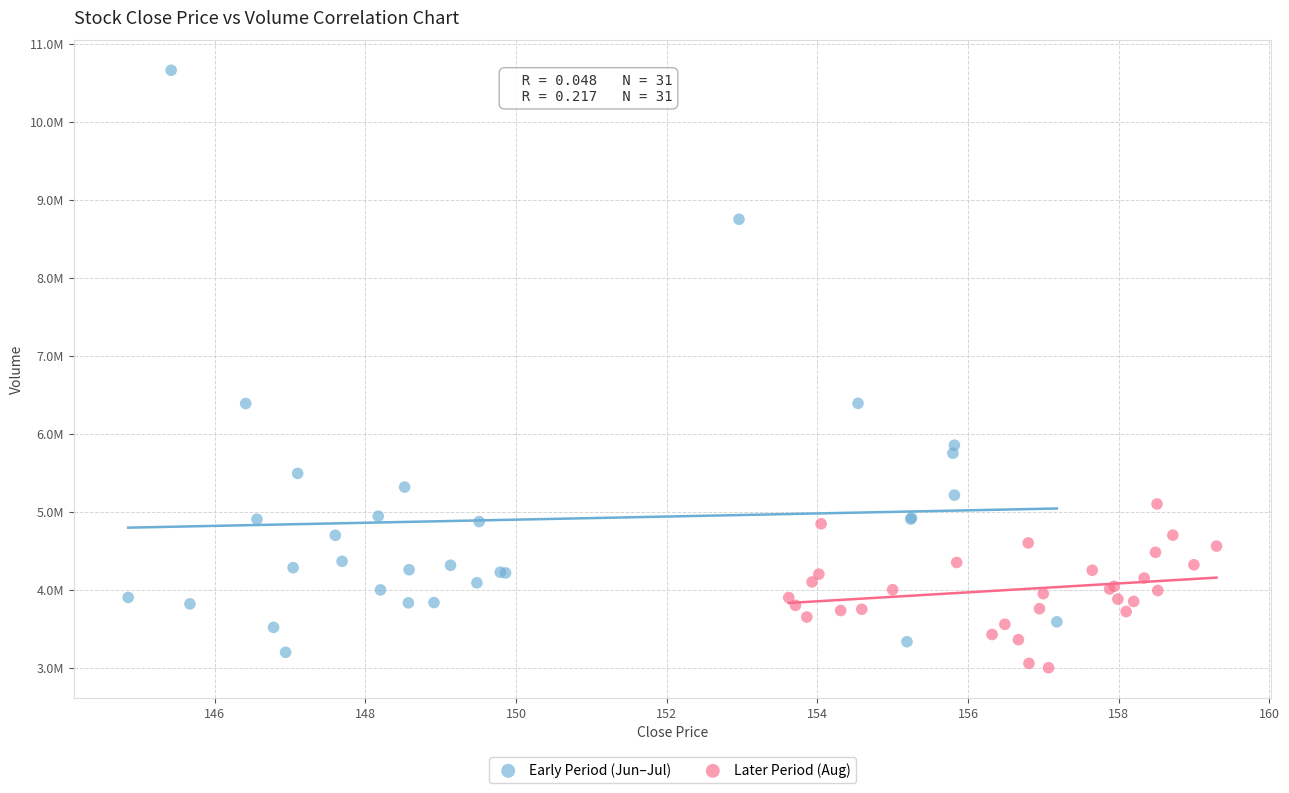

Which series reaches the maximum Y coordinate?

Early Period (Jun–Jul)